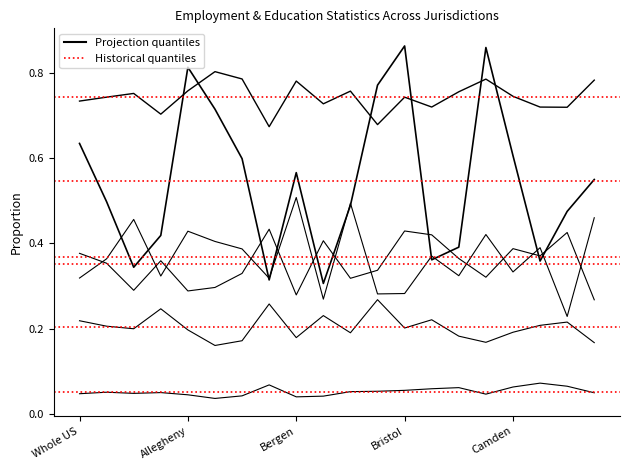

Reading left to right, list all the values displayed in this chart.

% Employed: 0.7	0.7	0.8	0.7	0.8	0.8	0.8	0.7	0.8	0.7	0.8	0.7	0.7	0.7	0.8	0.8	0.7	0.7	0.7	0.8
% Unemployed: 0.0	0.1	0.0	0.0	0.0	0.0	0.0	0.1	0.0	0.0	0.1	0.1	0.1	0.1	0.1	0.0	0.1	0.1	0.1	0.0
% Not in labor force: 0.2	0.2	0.2	0.2	0.2	0.2	0.2	0.3	0.2	0.2	0.2	0.3	0.2	0.2	0.2	0.2	0.2	0.2	0.2	0.2
% HS diploma or less: 0.4	0.4	0.3	0.4	0.3	0.3	0.3	0.4	0.3	0.4	0.3	0.3	0.4	0.4	0.4	0.3	0.4	0.4	0.4	0.3
% Bachelor or higher: 0.3	0.4	0.5	0.3	0.4	0.4	0.4	0.3	0.5	0.3	0.5	0.3	0.3	0.4	0.3	0.4	0.3	0.4	0.2	0.5
% White: 0.6	0.5	0.3	0.4	0.8	0.7	0.6	0.3	0.6	0.3	0.5	0.8	0.9	0.4	0.4	0.9	0.6	0.4	0.5	0.6